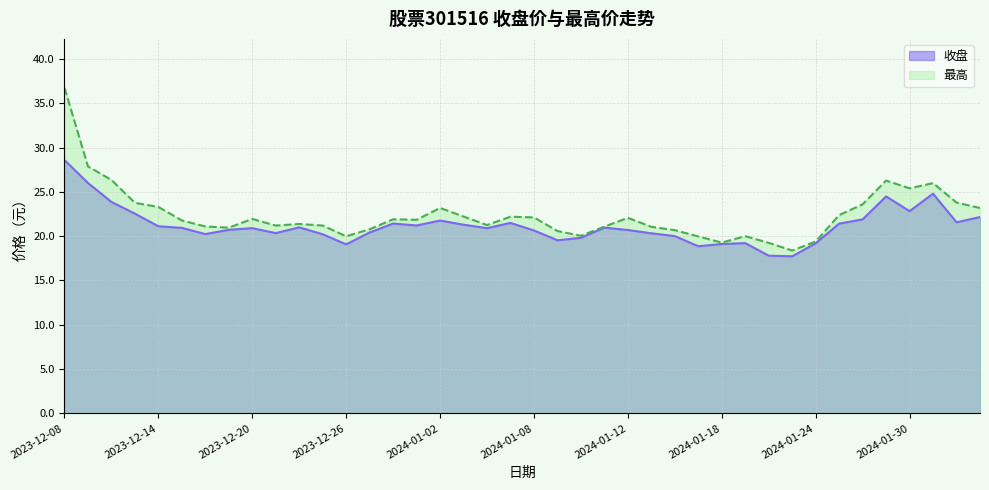

What is the value of the 最高 point at the 8th from the left?

21.0